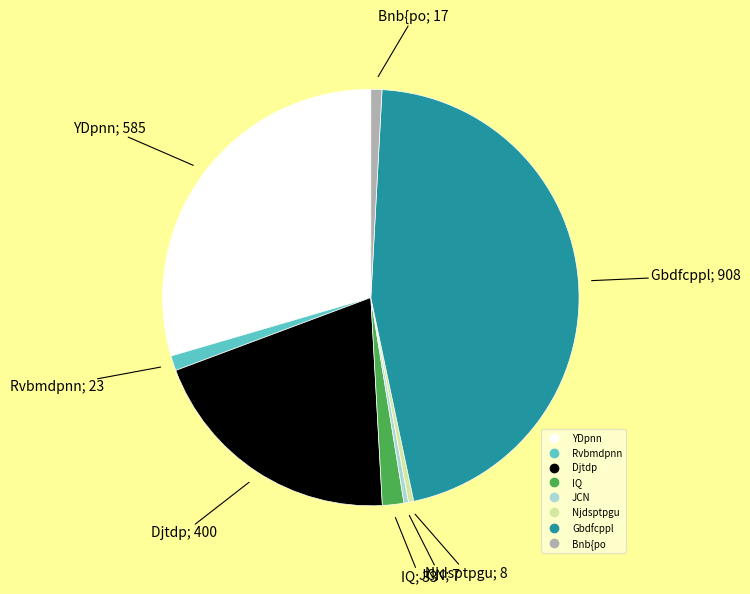

Does IQ account for over 50% of the chart?

No